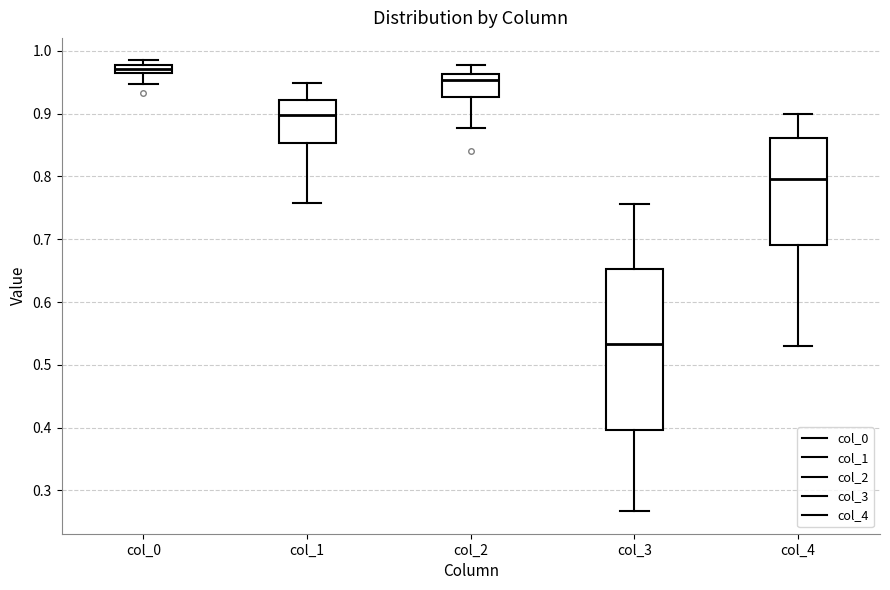

Which box's median line is the highest?

col_0